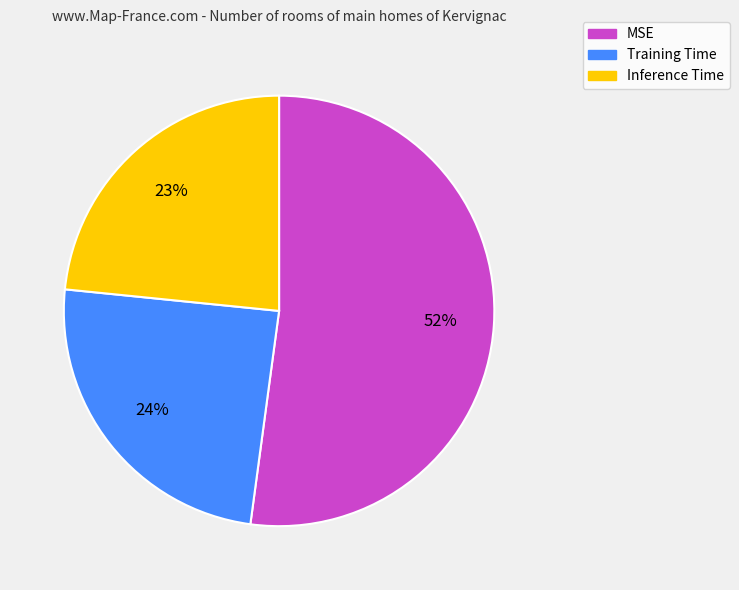

What is the largest slice in the pie chart?

MSE